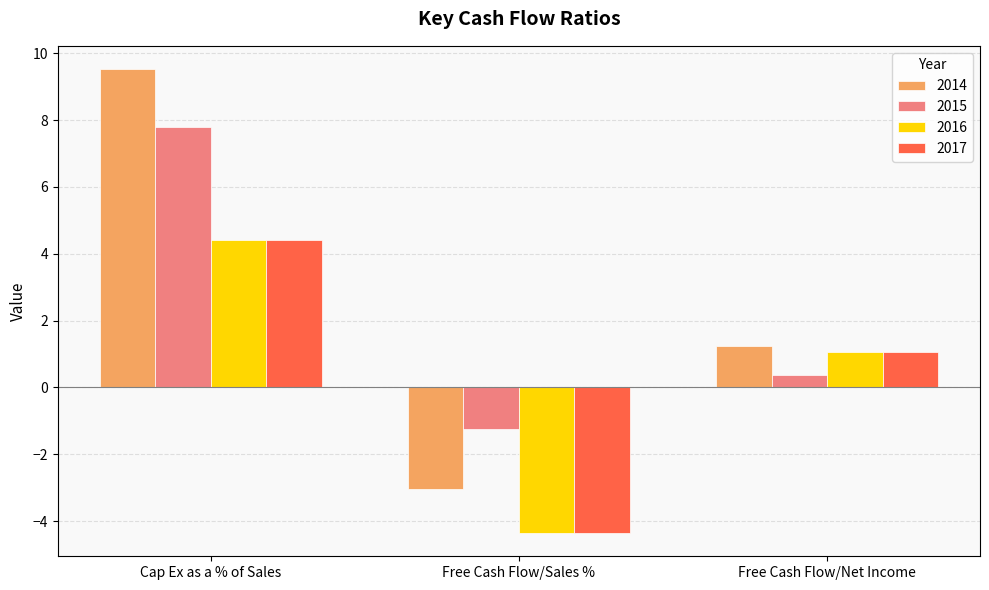

At which category is the sum across all series the highest?

Cap Ex as a % of Sales